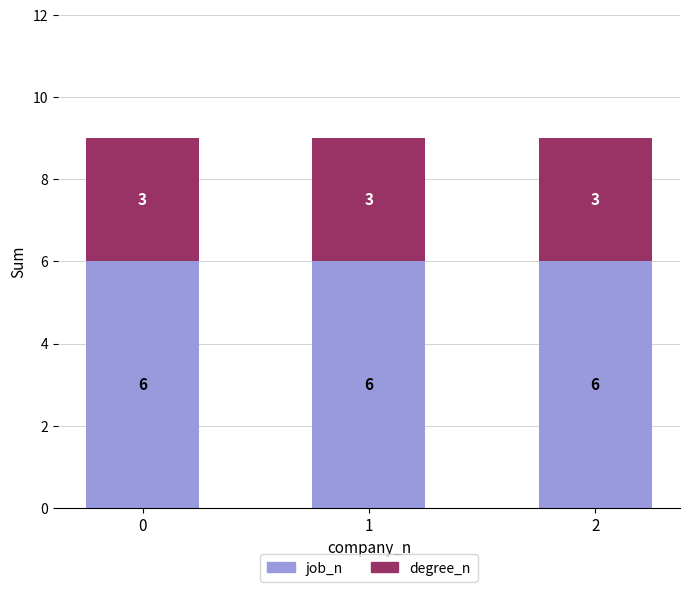

How many bars are there in total?

3